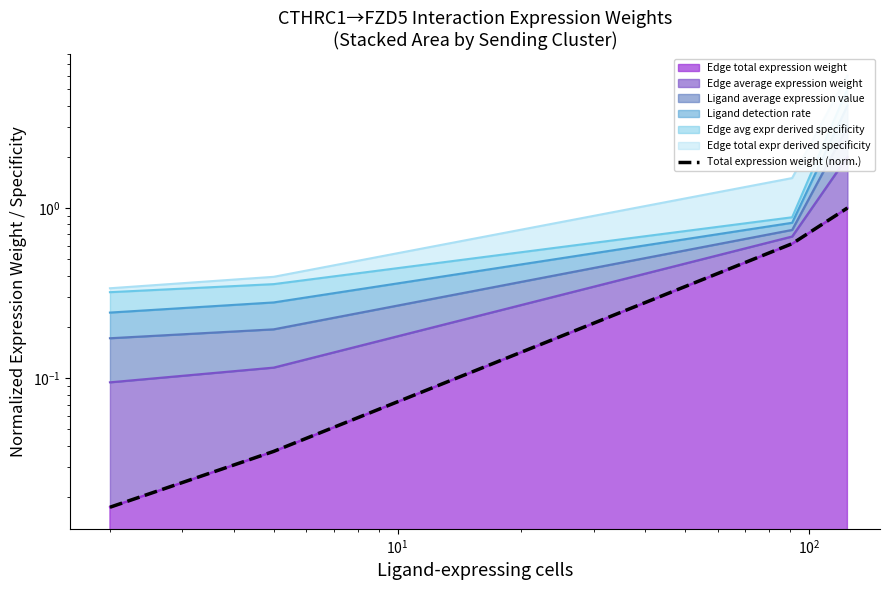

What is the difference between the maximum and second lowest values?

1.0